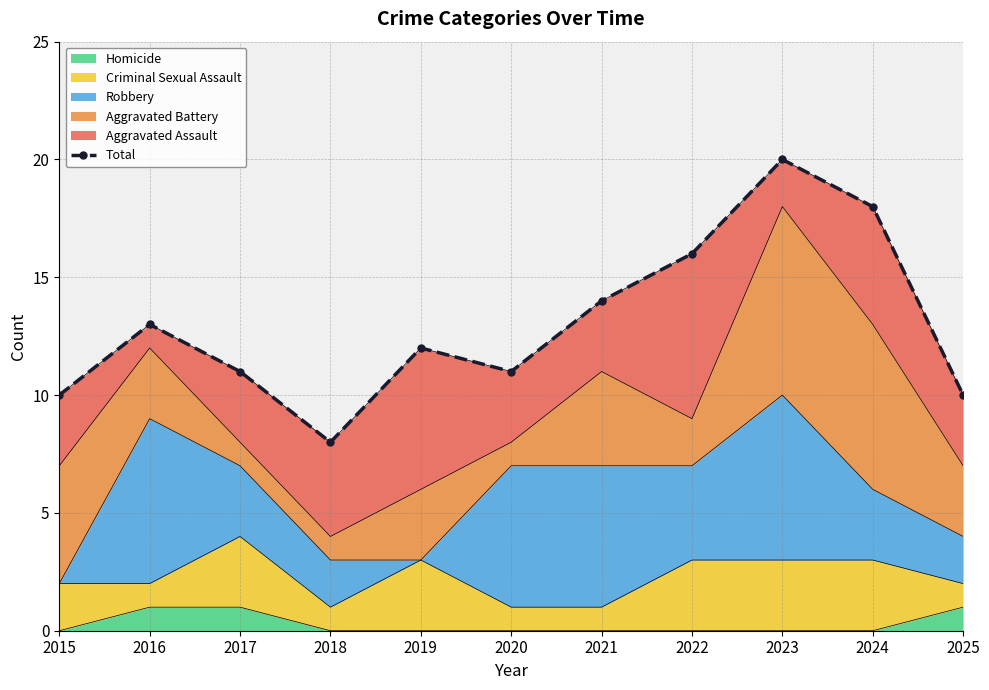

List the labels in order of value, largest first.

2023, 2024, 2022, 2021, 2016, 2019, 2017, 2020, 2015, 2025, 2018